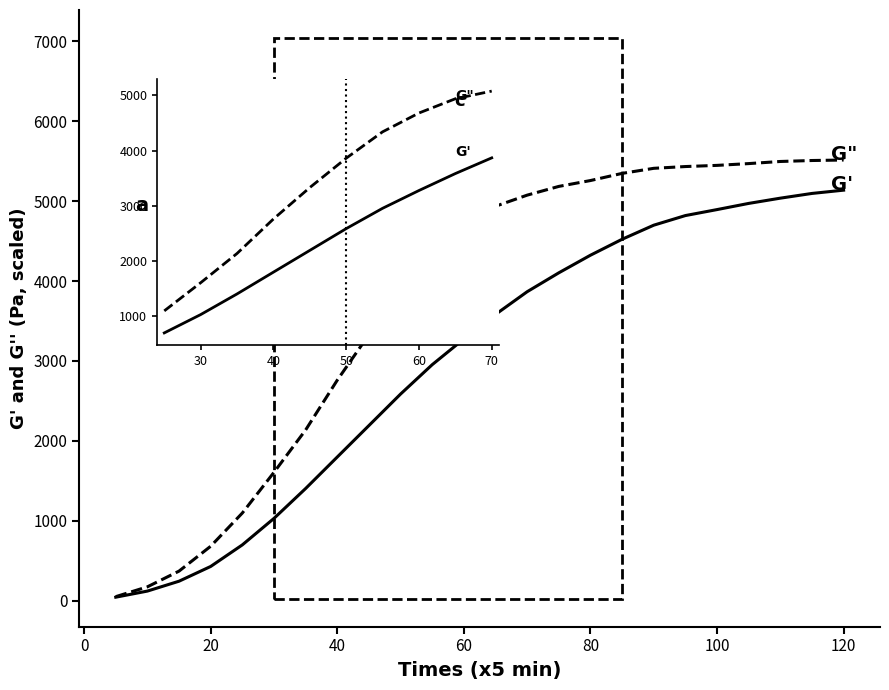

What is the difference between the second highest and second lowest values in the PPA_RV (G-prime) series?

4978.6